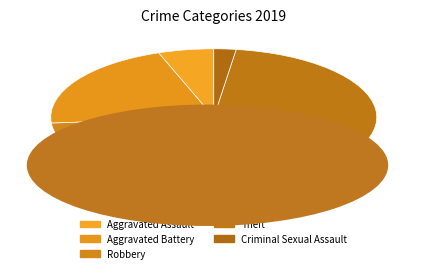

Does any single category account for the majority?

No